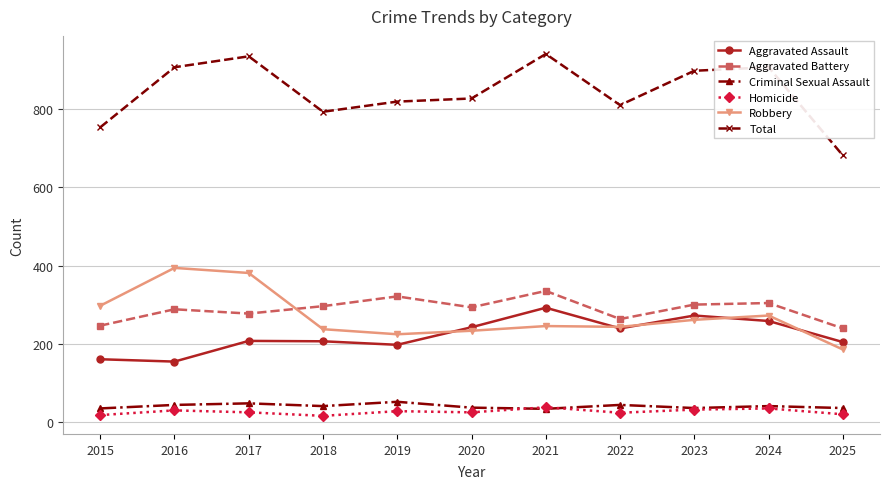

Which series has the largest total across all categories?

Total